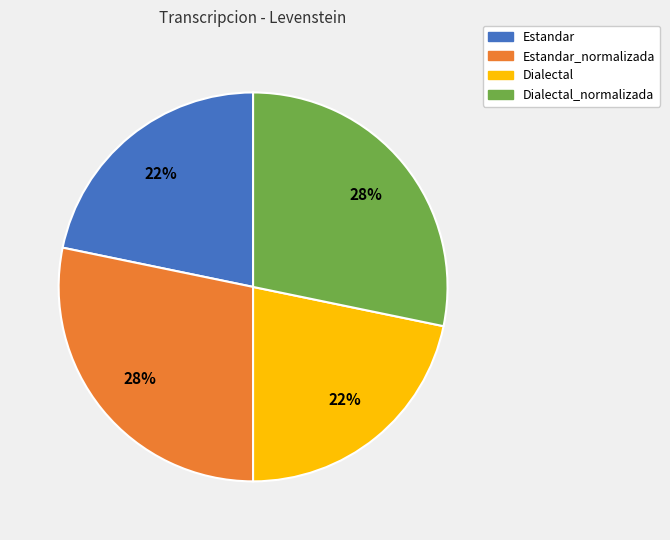

Is there any slice that represents more than half of the pie?

No